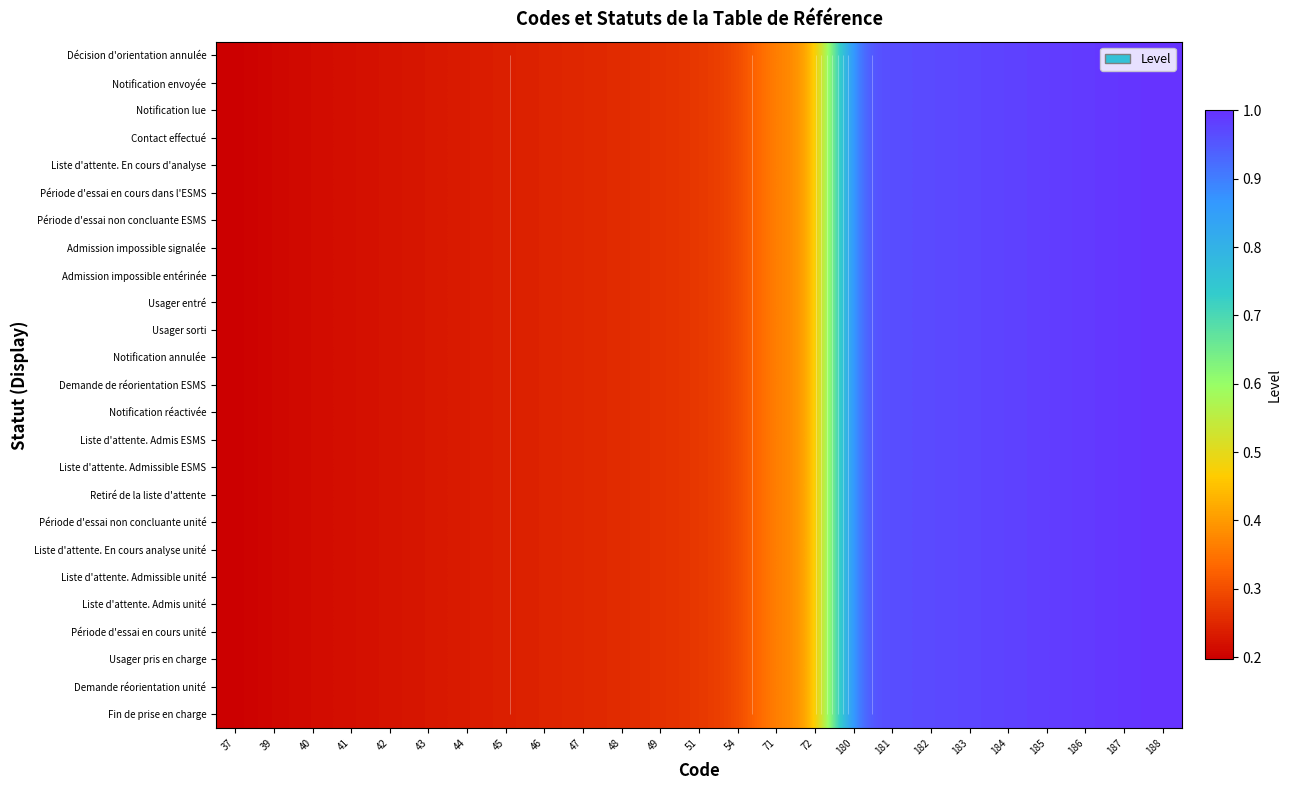

What is the total value across all series at 37?

4.9